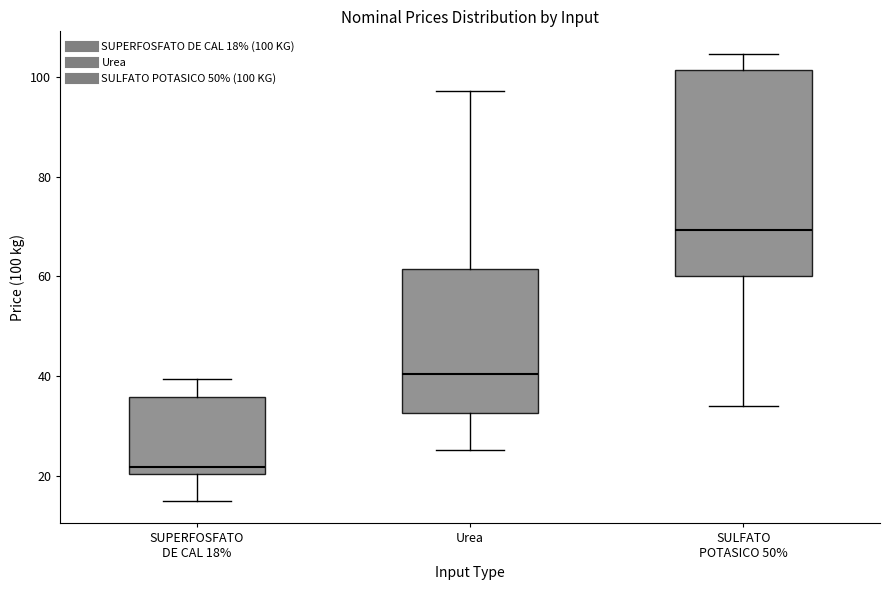

Comparing the boxes themselves (not the whiskers), which one is the tallest?

SULFATO POTASICO 50%